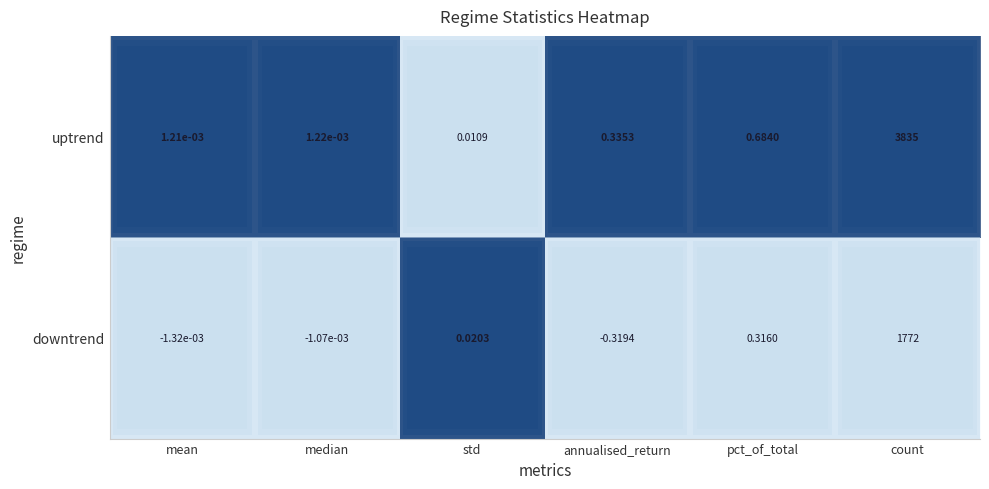

Between pct_of_total and count, which series saw the biggest shift?

uptrend